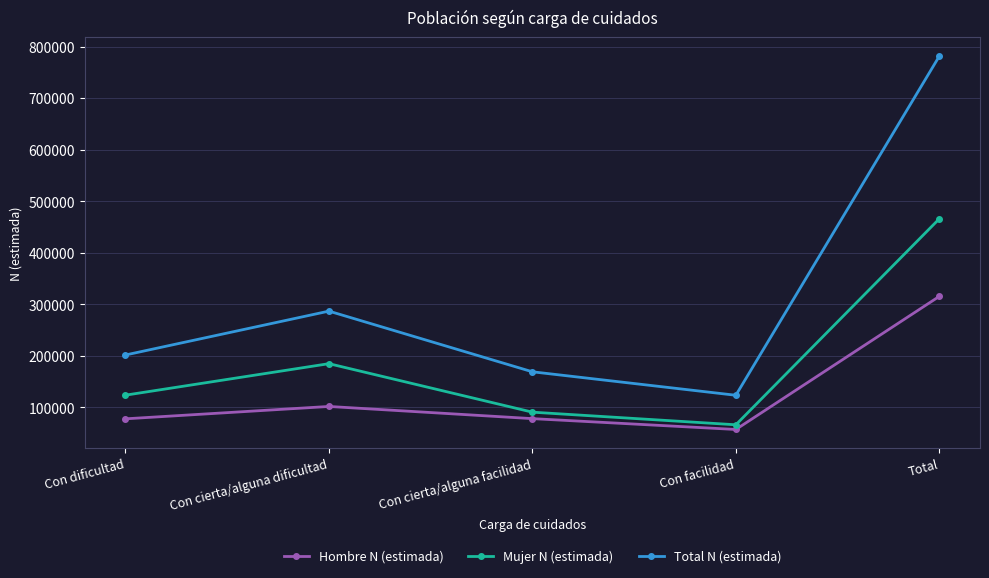

What is the difference between the highest and lowest values at Con dificultad?

123852